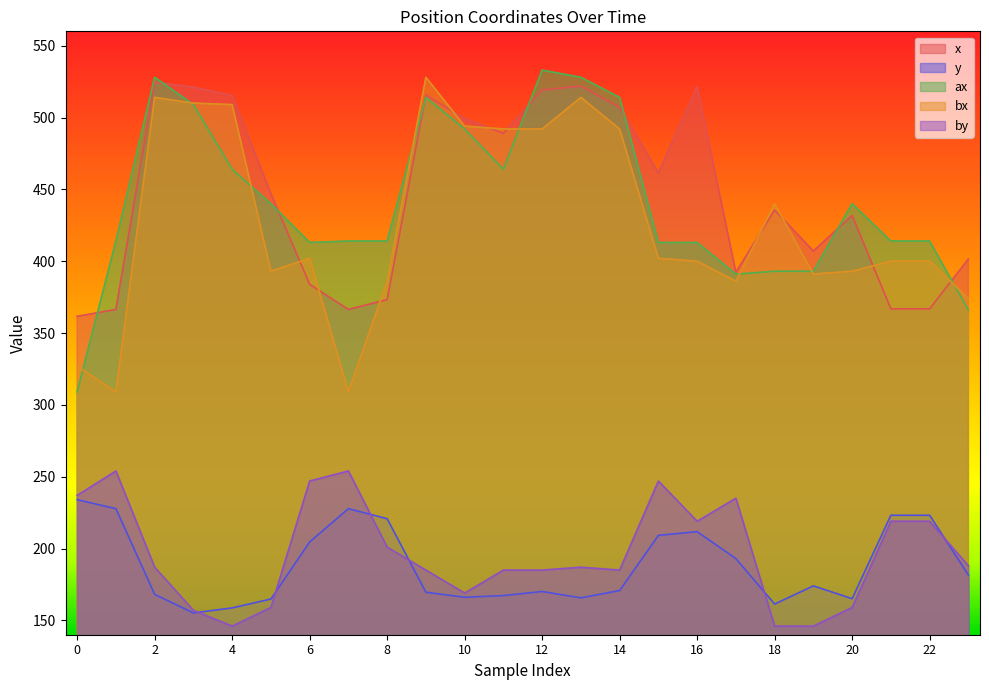

True or false: ax has more than 2 points higher than both neighbors.

True